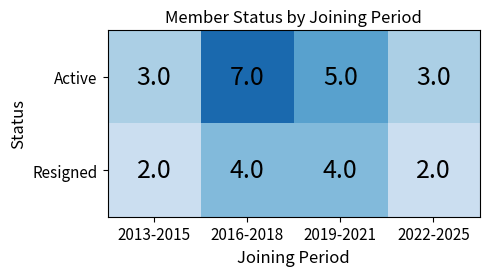

Is it true that Resigned equals 6 at 2016-2018?

False